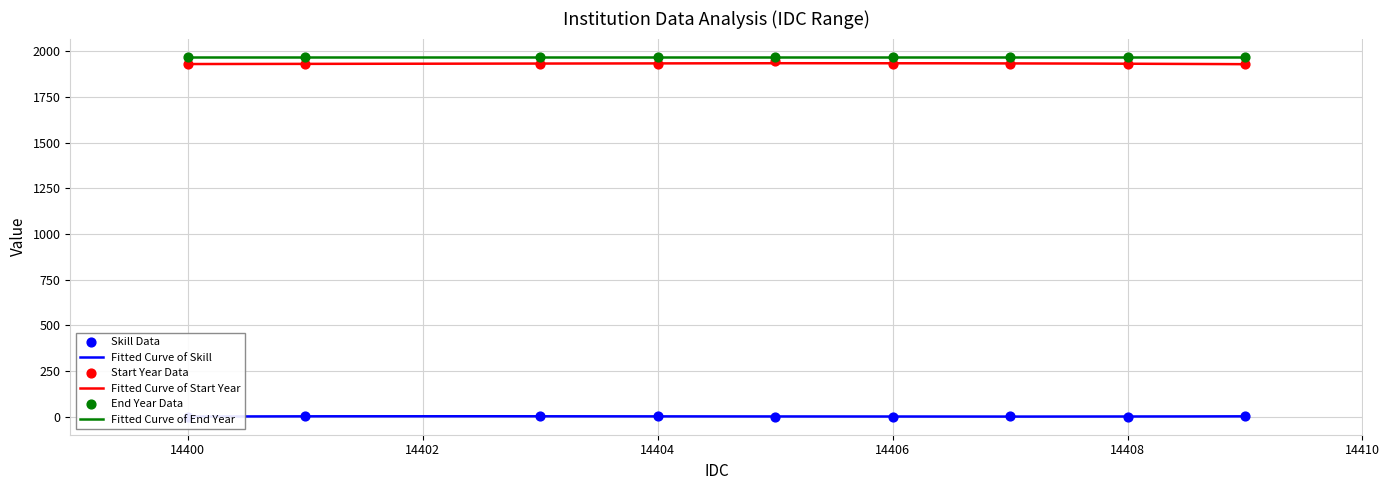

Which series has the widest spread of Y values?

Start Year